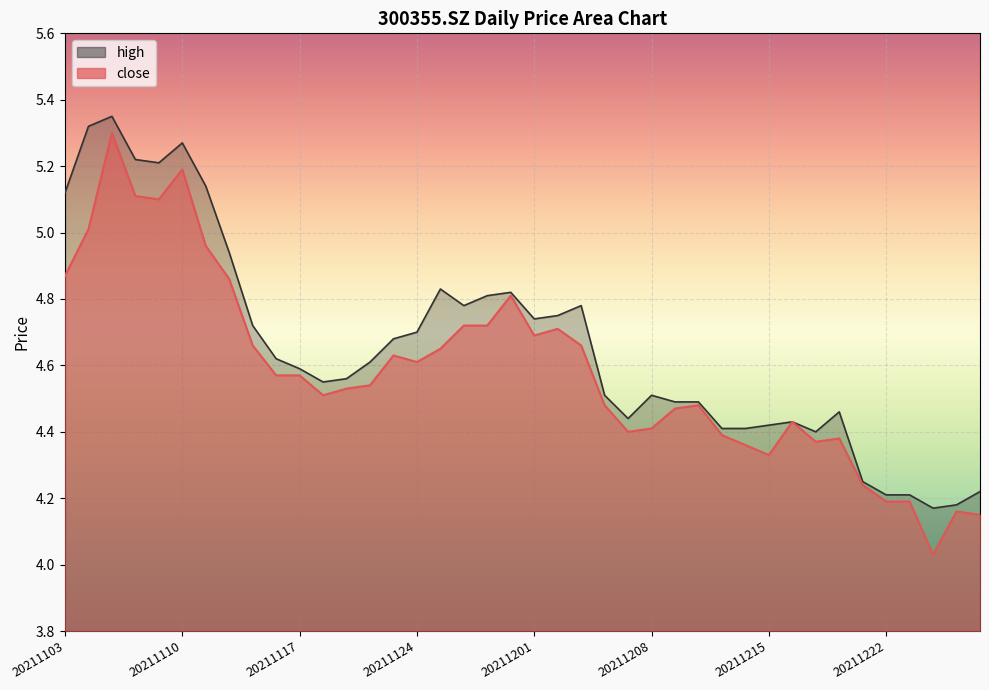

True or false: high and close cross at least once.

False